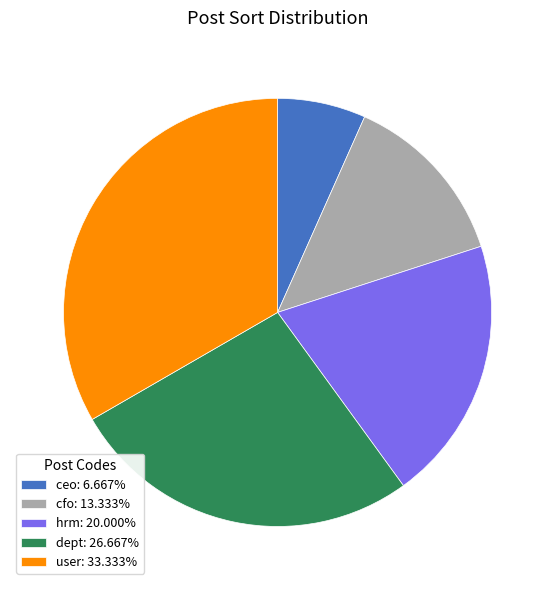

Approximately how many times larger is the value at user: 33.333% compared to hrm: 20.000%?

1.7